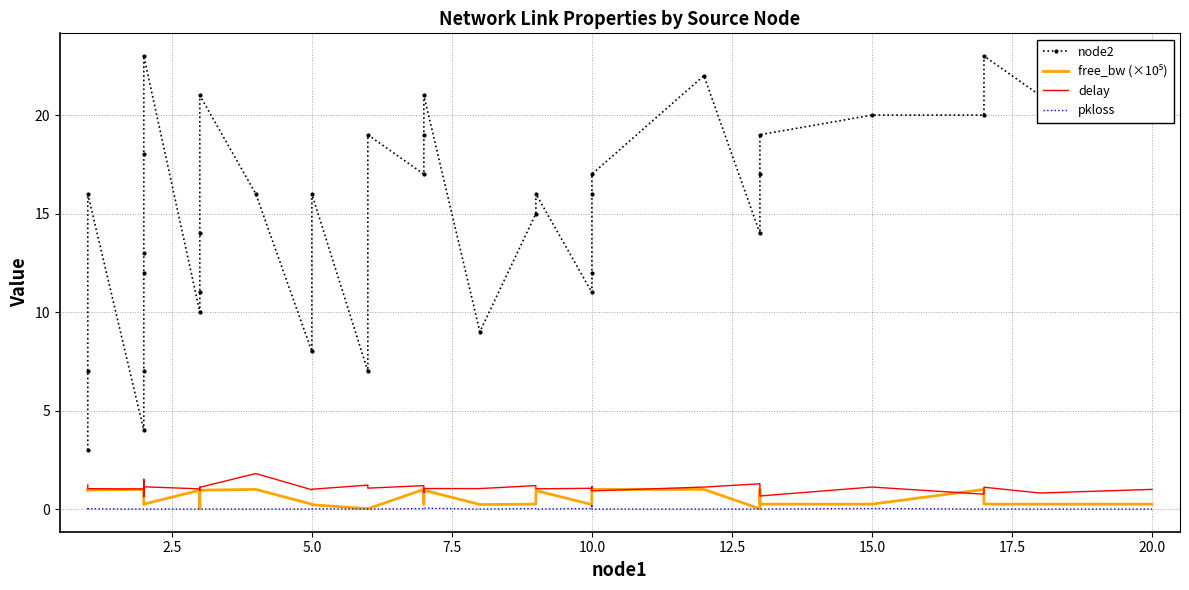

What is the difference between the second highest and second lowest values in the node2 series?

19.0